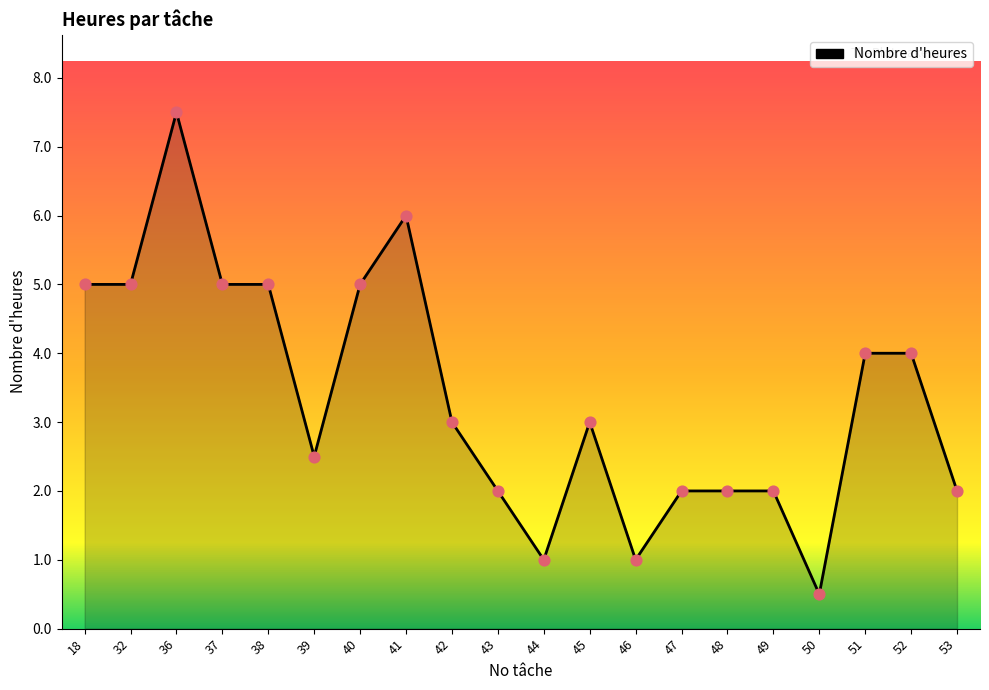

Which has a higher value, 46 or 49?

49